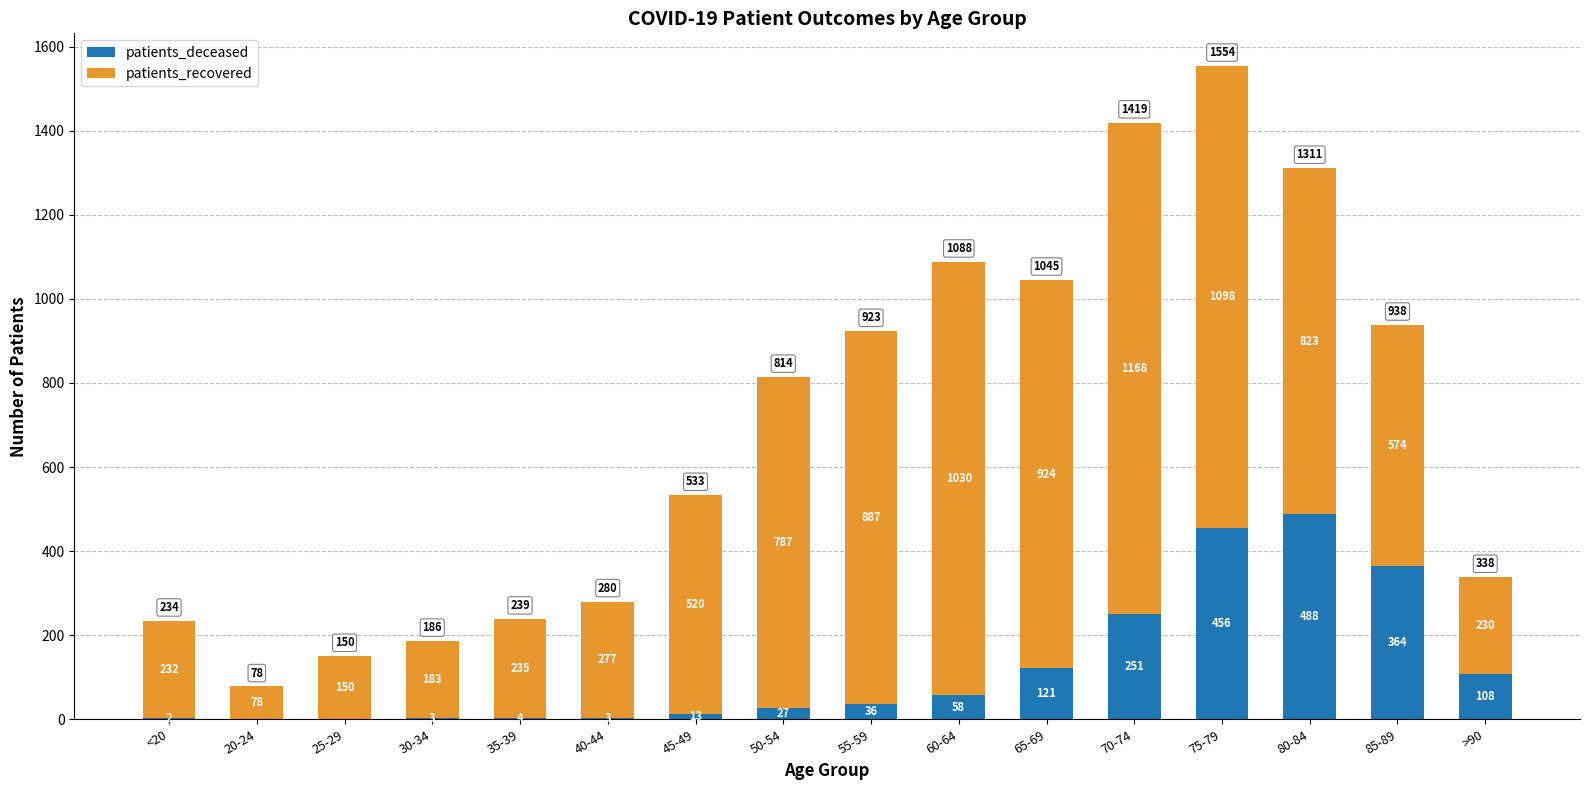

Is it true that patients_deceased equals 428 at 70-74?

False